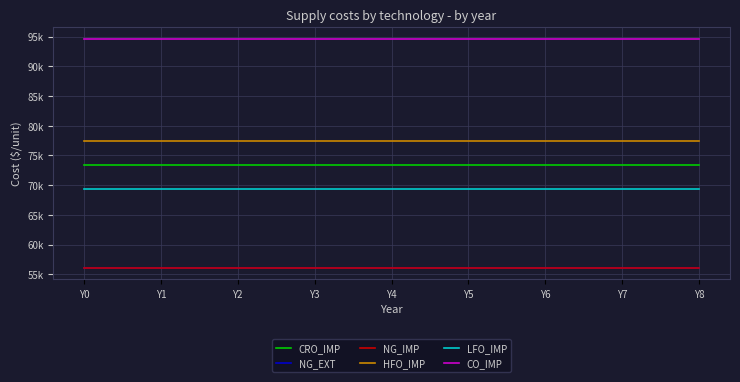

What is the value of the CRO_IMP point at the 6th from the left?

73300